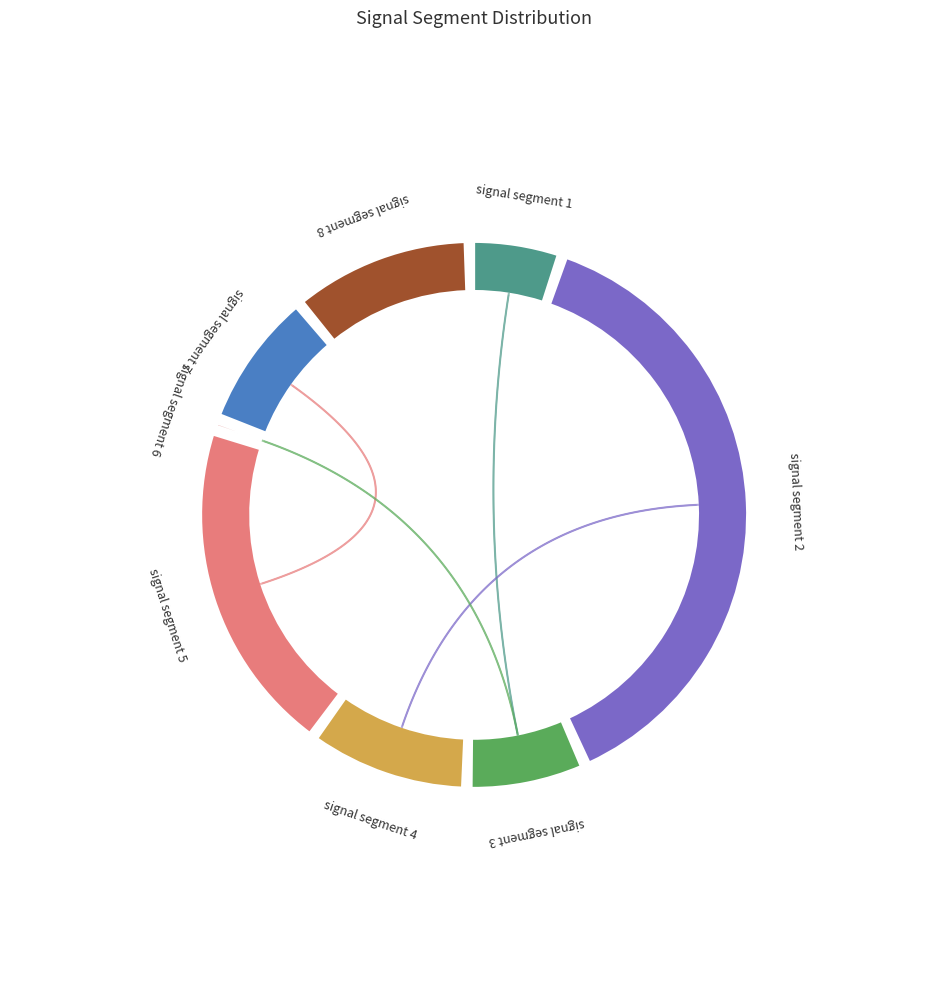

Which slice is the largest?

signal segment 2